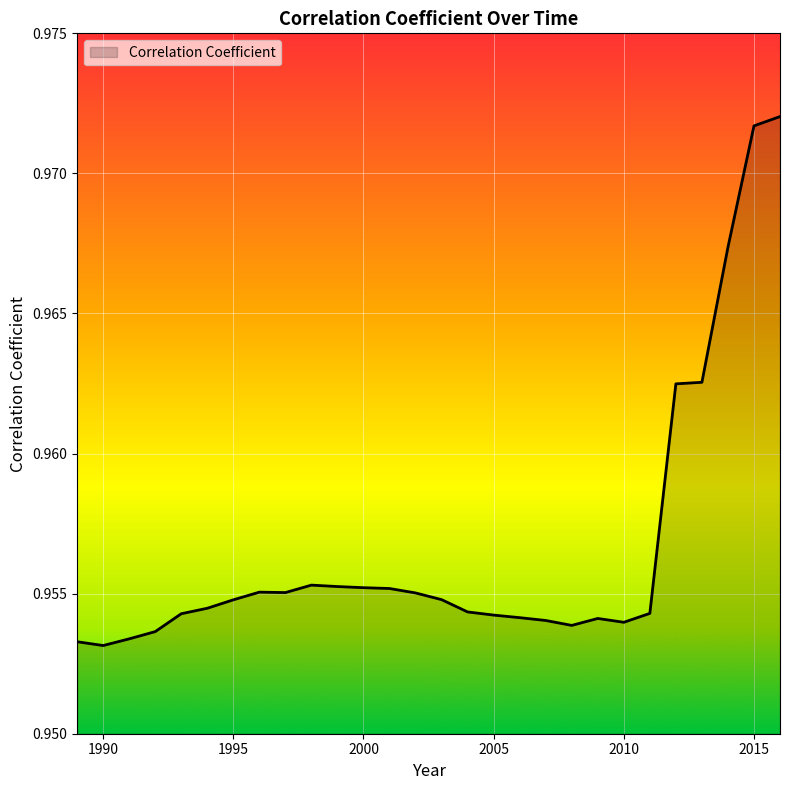

Reading left to right, transcribe all the data shown in this chart.

1.0	1.0	1.0	1.0	1.0	1.0	1.0	1.0	1.0	1.0	1.0	1.0	1.0	1.0	1.0	1.0	1.0	1.0	1.0	1.0	1.0	1.0	1.0	1.0	1.0	1.0	1.0	1.0